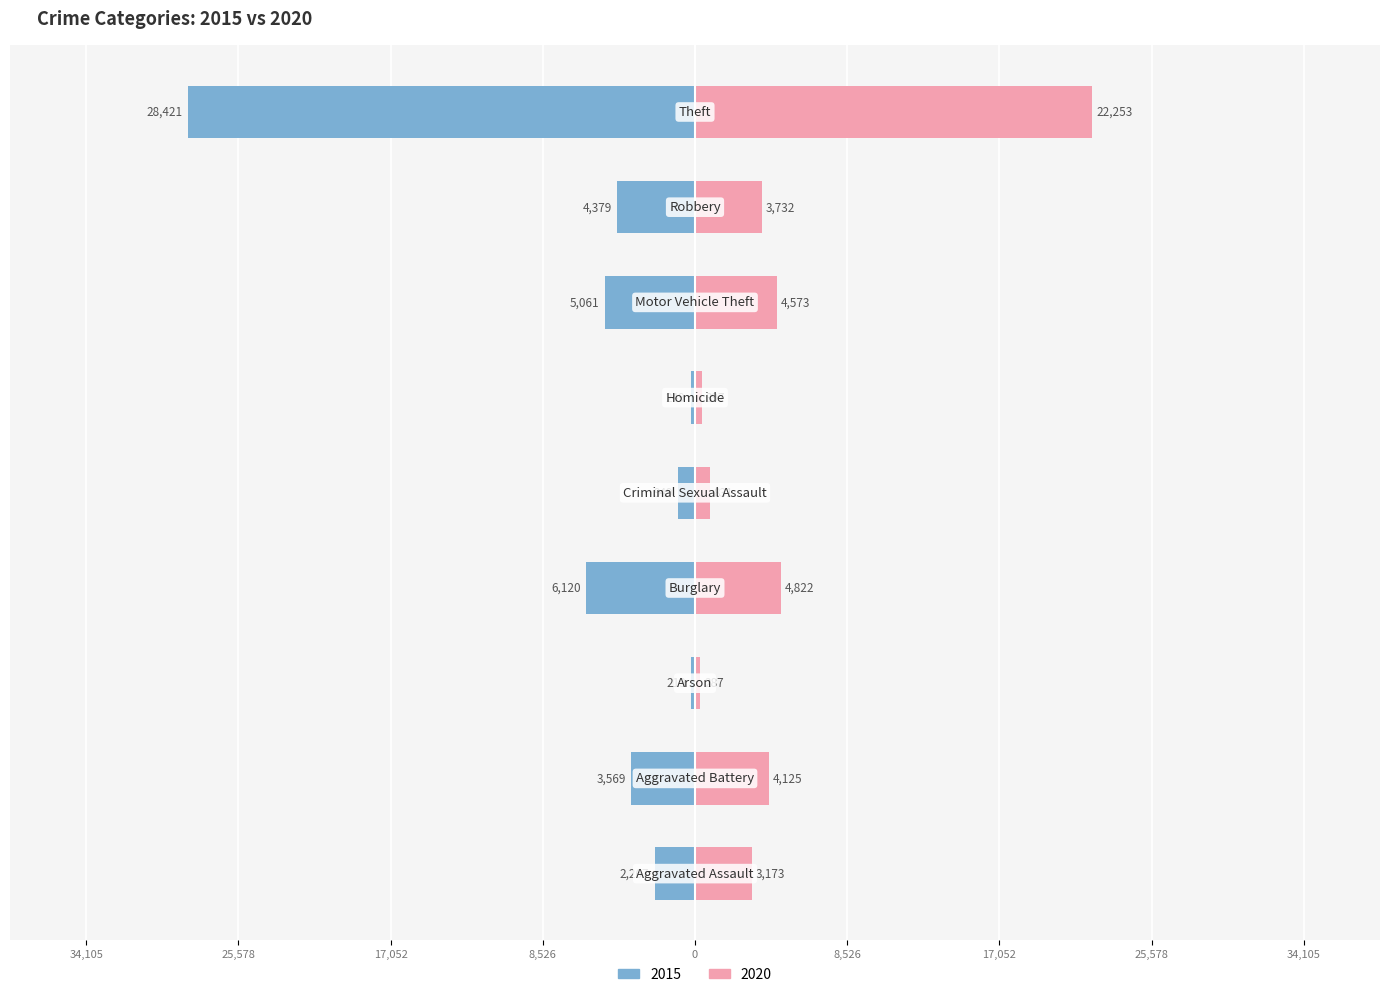

How many values in the 2020 series are below 3732?

4